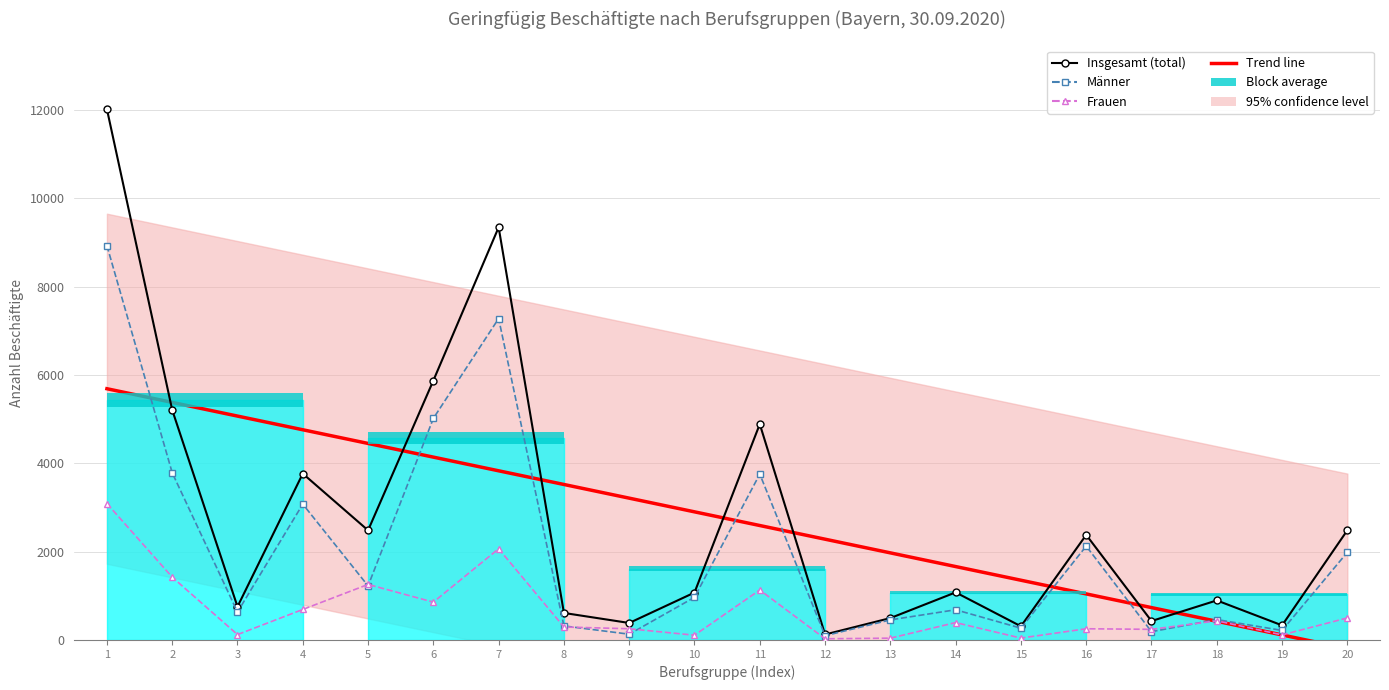

What is the sum of all Trend line values?

54949.0